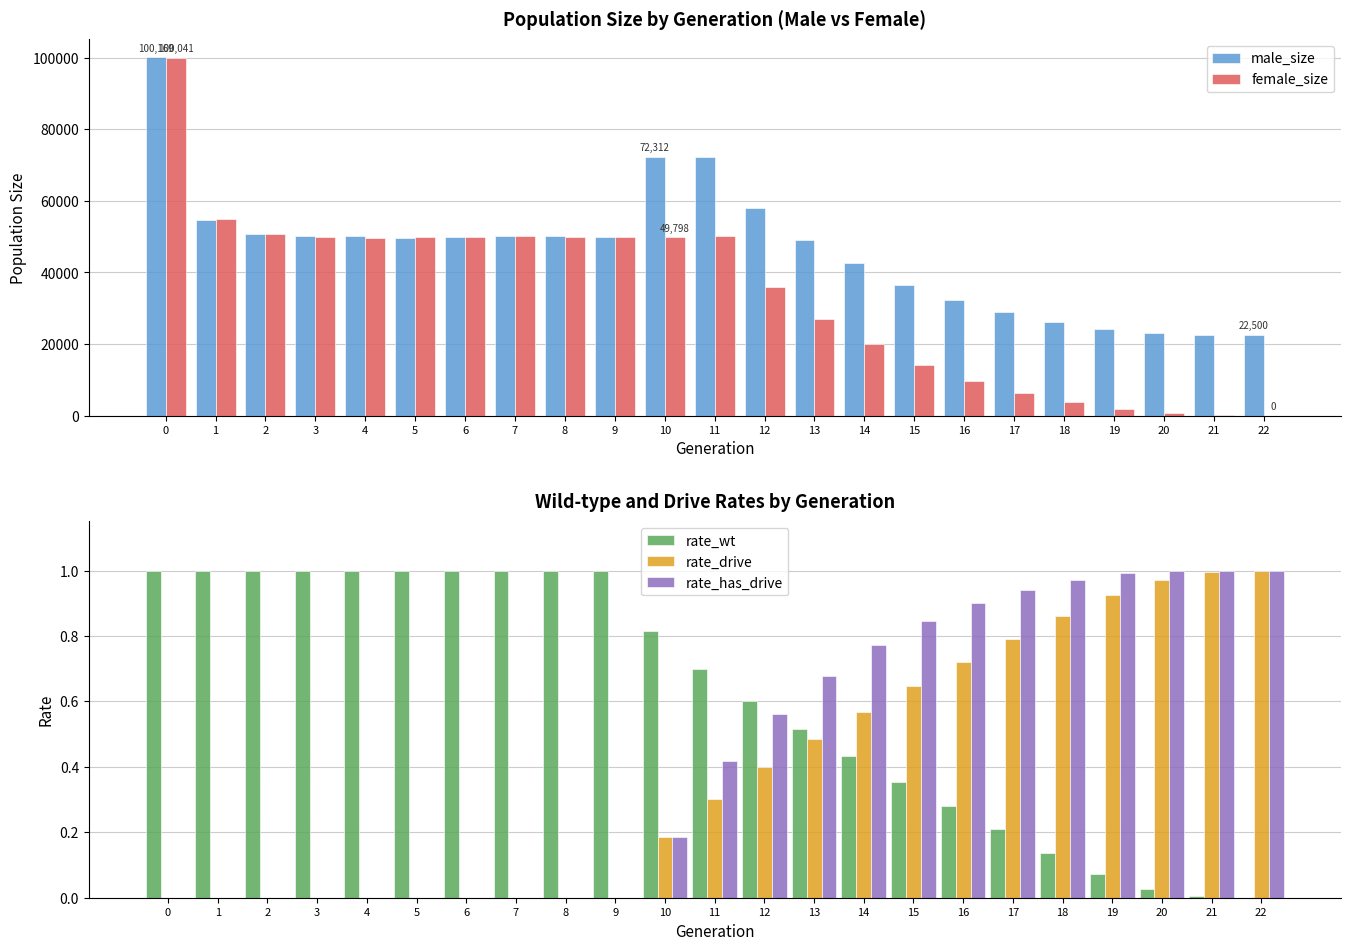

What value does the rate_wt series have at 11?

0.7